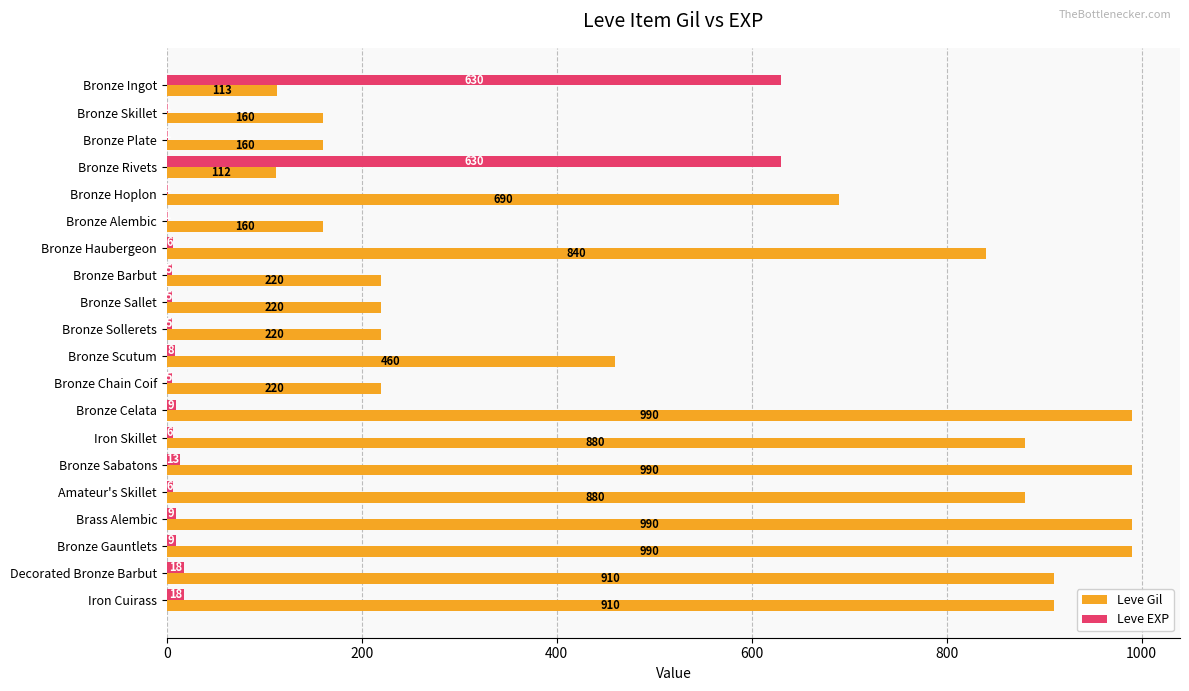

What is the sum of all Leve EXP values?

1386